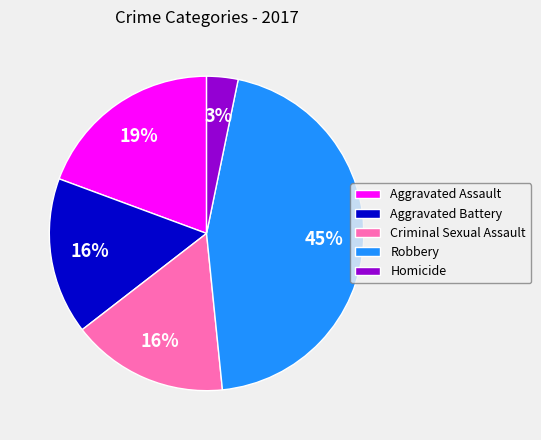

True or false: Robbery accounts for 39% of the total.

False